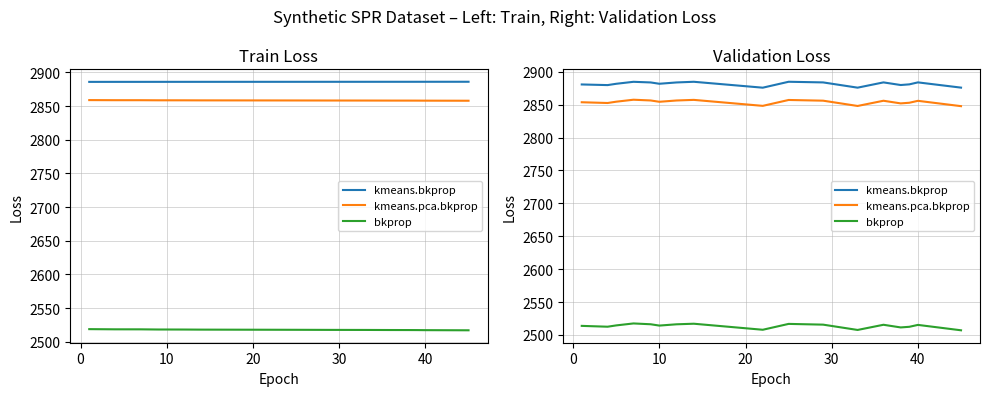

Which series changed the most between 30 and 15?

bkprop